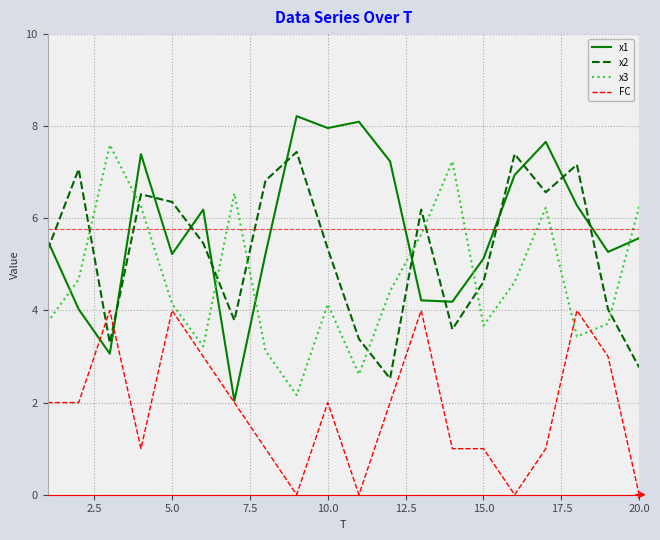

Which series has the largest total across all categories?

x1